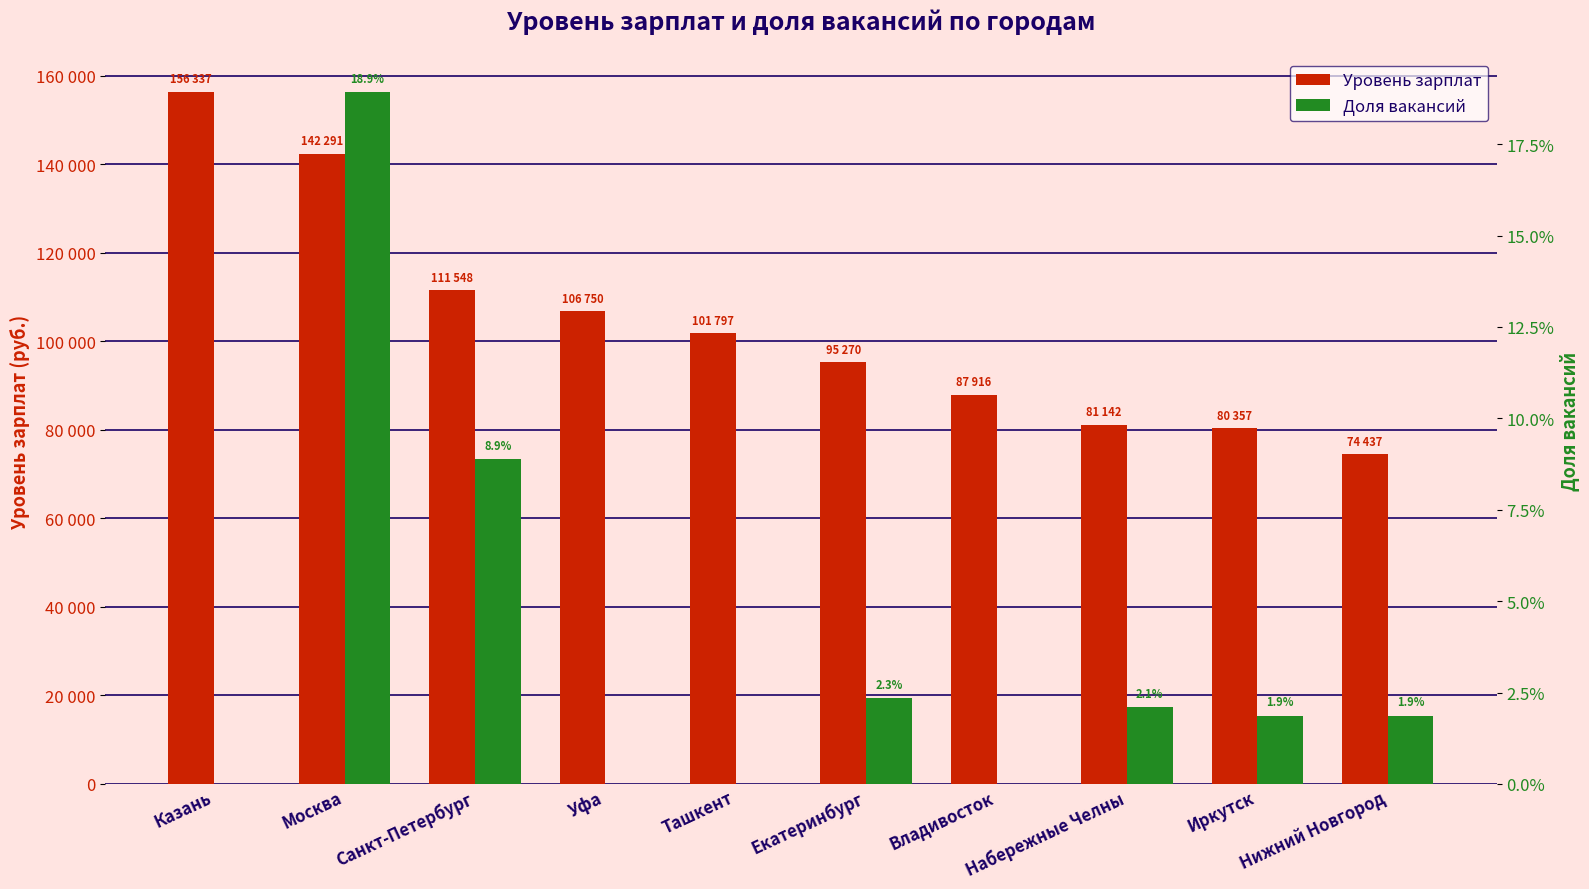

Which category has the lowest value across all series?

Казань